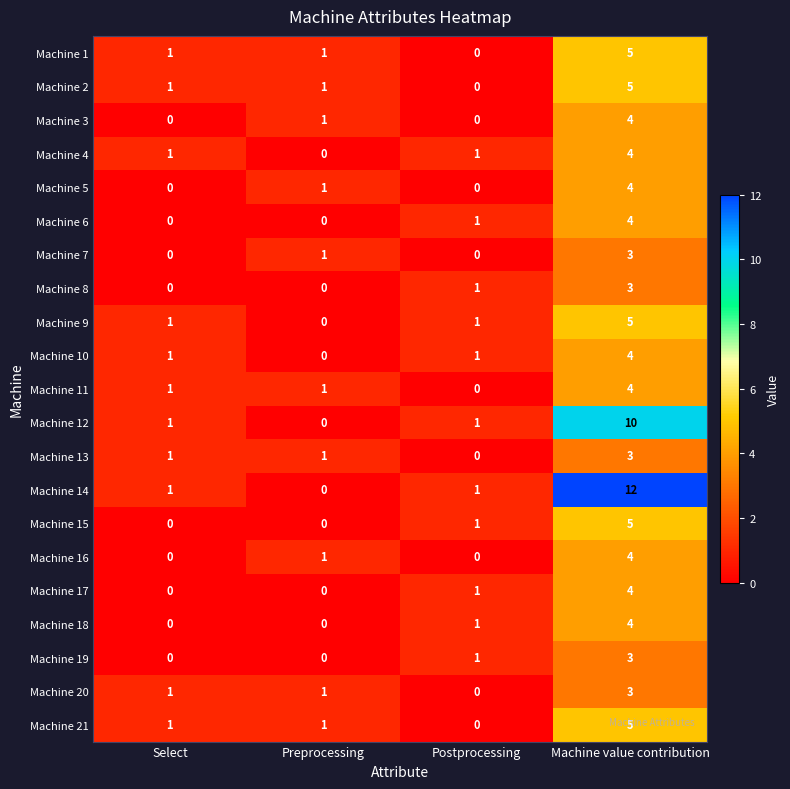

Which series has the widest spread of values?

Machine 14